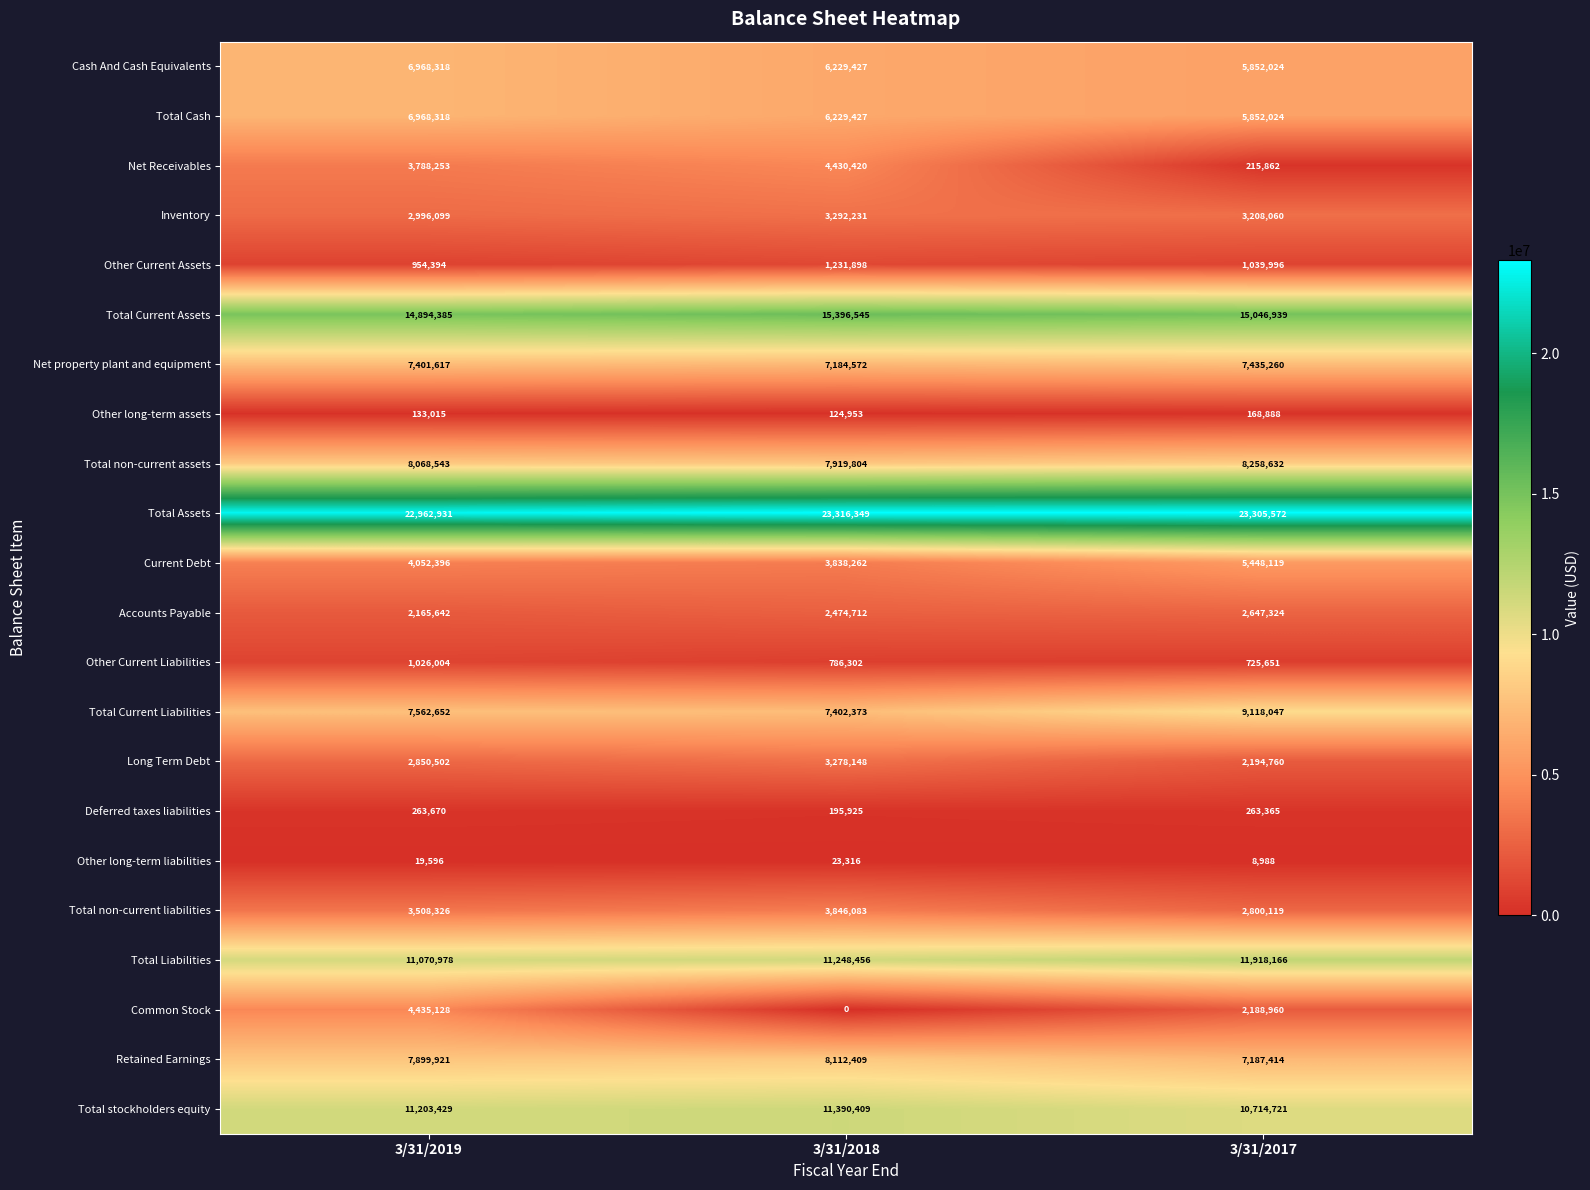

How many Net property plant and equipment values are between 7184572 and 7435260?

3